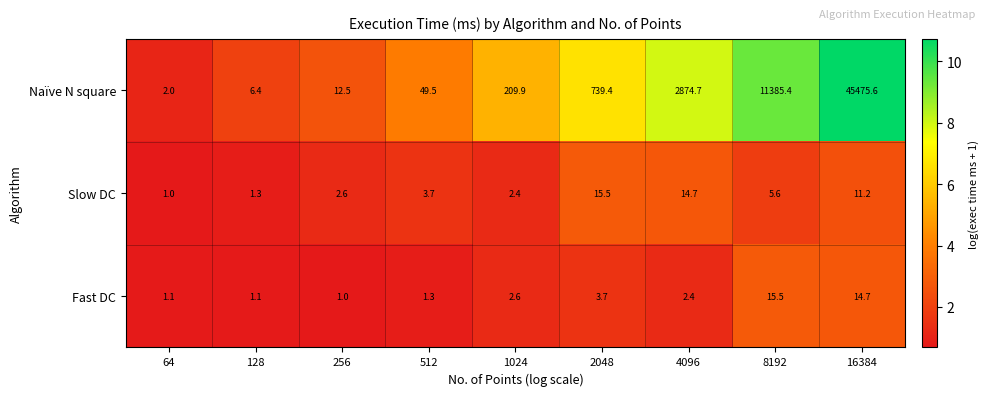

What is the sum of all Naïve N square values?

60755.4